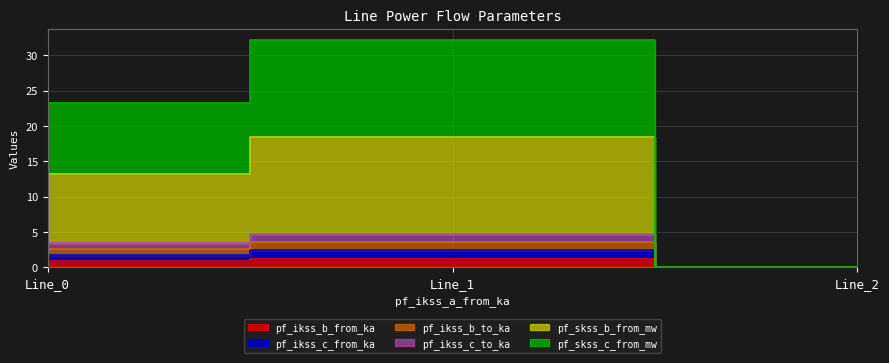

How many lines are shown in the chart?

6